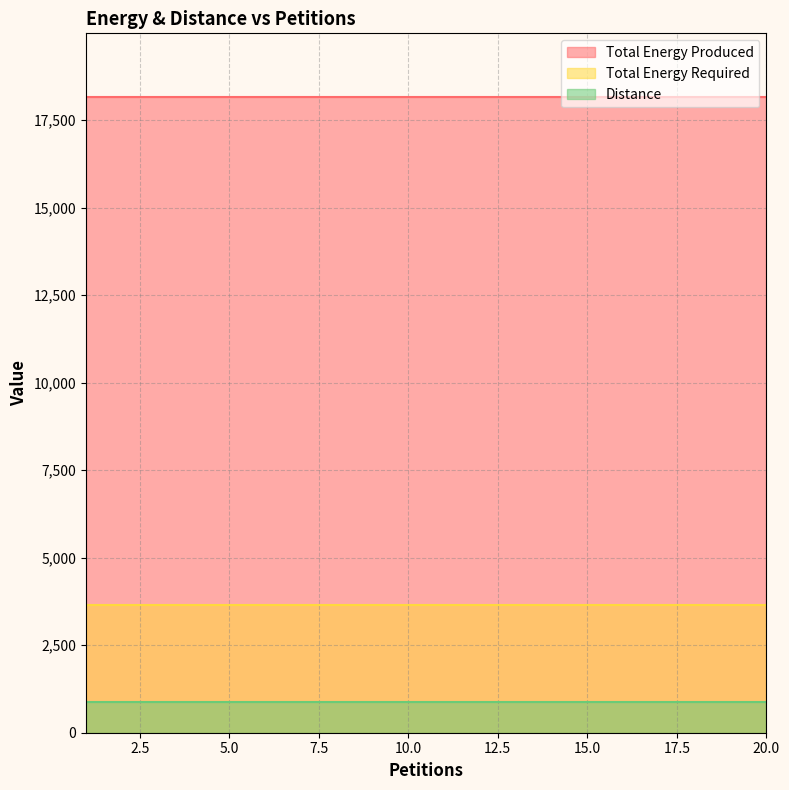

What are all the series names shown in the legend?

Total Energy Produced, Total Energy Required, Distance